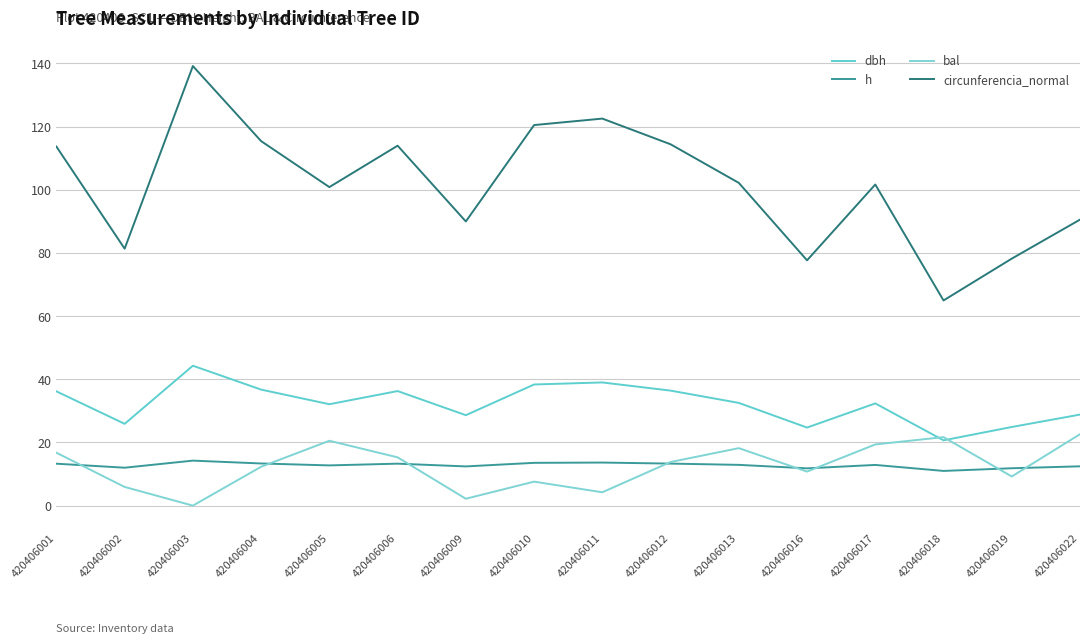

Which series has the largest total across all categories?

circunferencia_normal